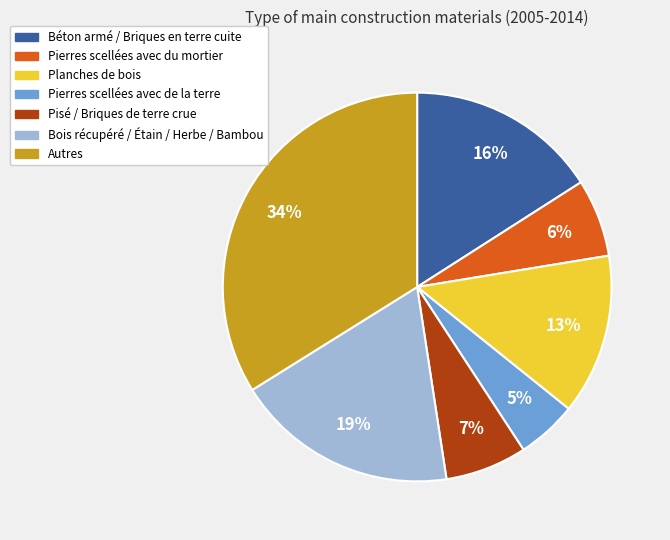

What percentage is the Pierres scellées avec de la terre slice, to the nearest percent?

5%